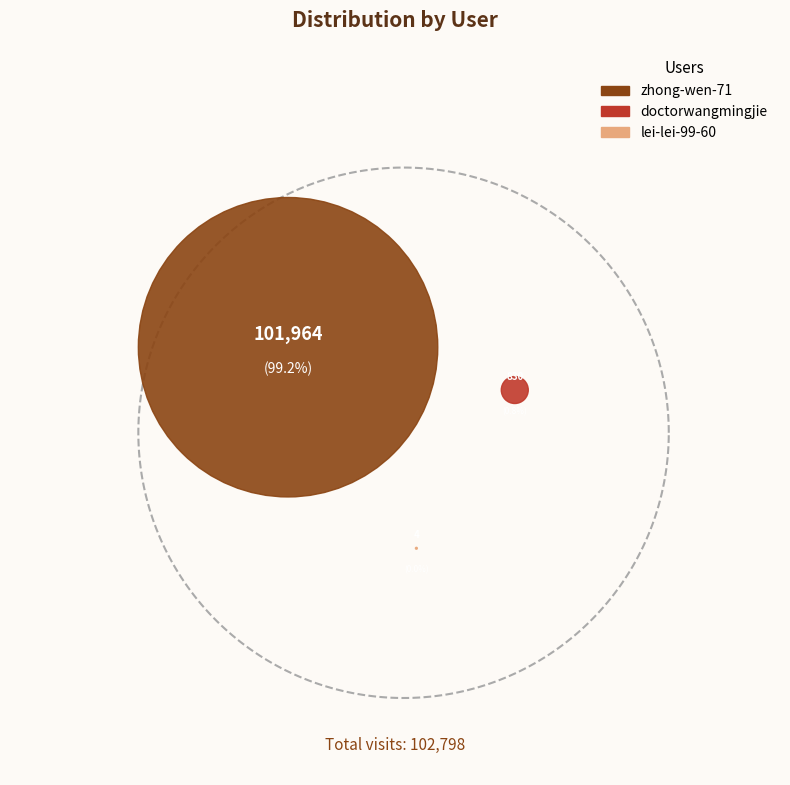

Is it true that doctorwangmingjie is 1% of the pie?

True